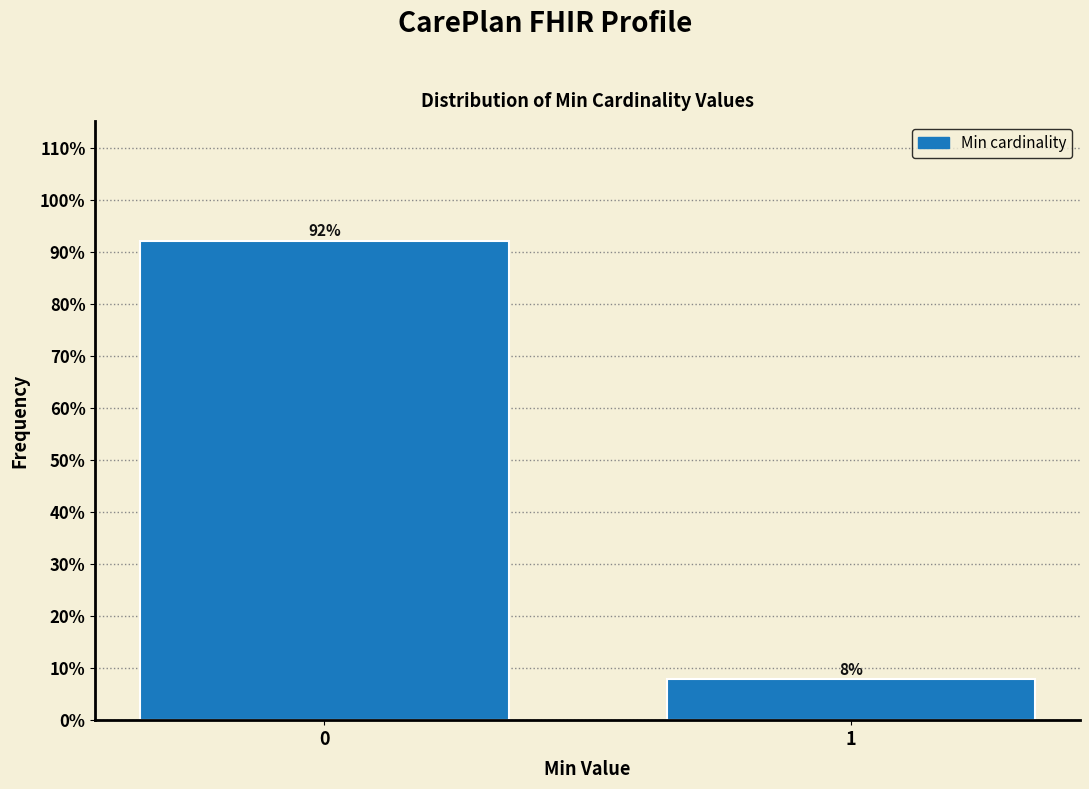

What is the greatest value displayed?

92.1